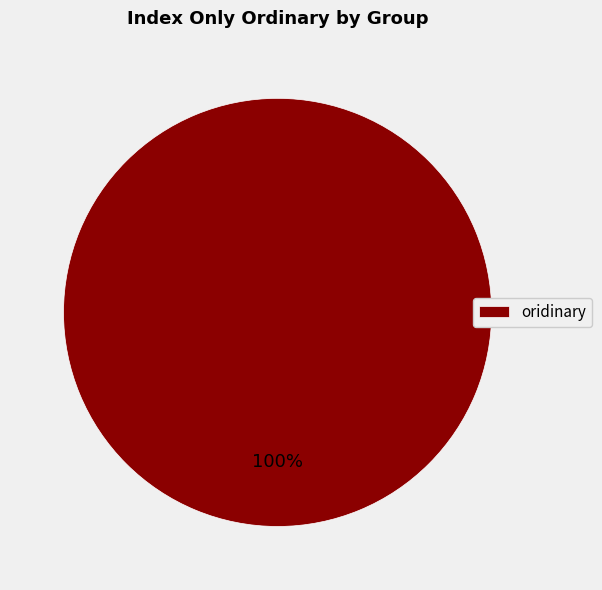

Is there any slice that represents more than half of the pie?

Yes